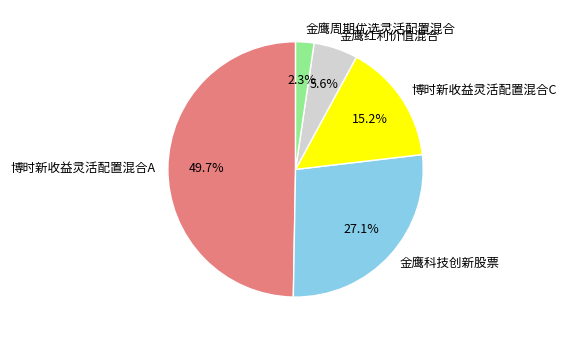

Is the sum of 金鹰周期优选灵活配置混合 and 金鹰红利价值混合 greater than half?

No